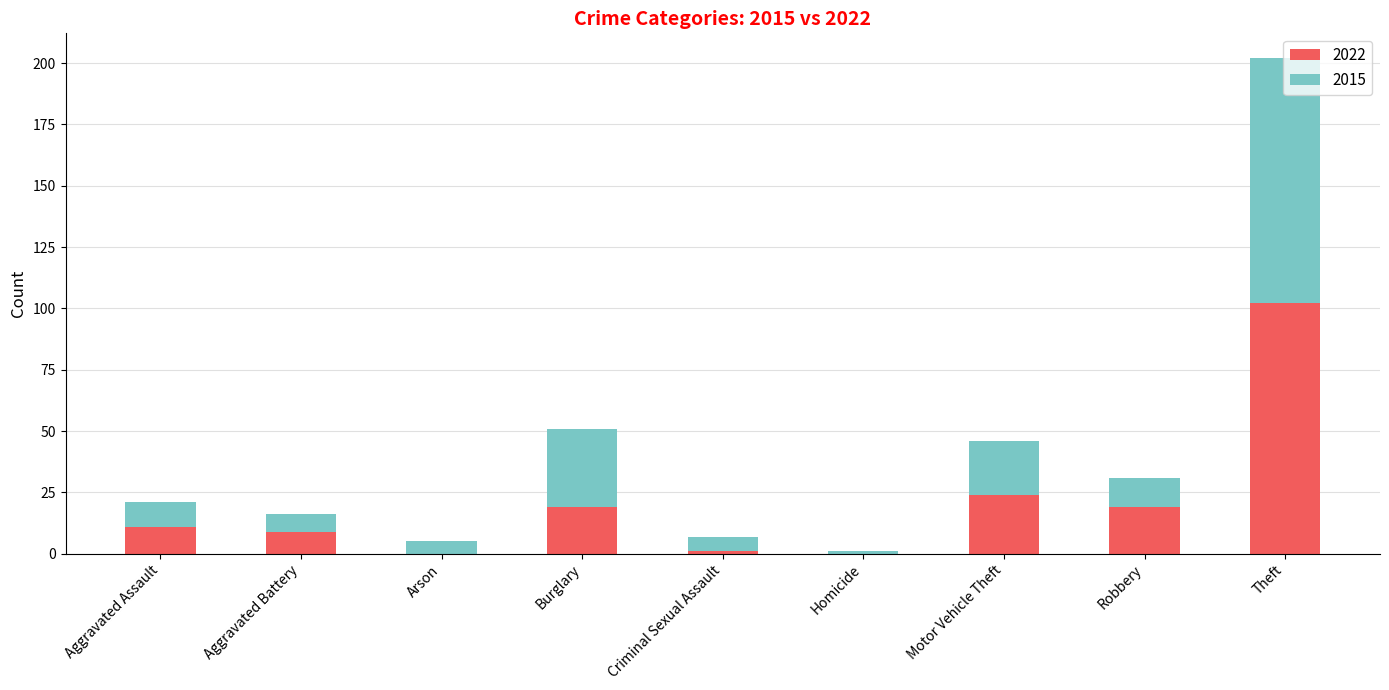

Is it true that 2022 equals 19 at Robbery?

True